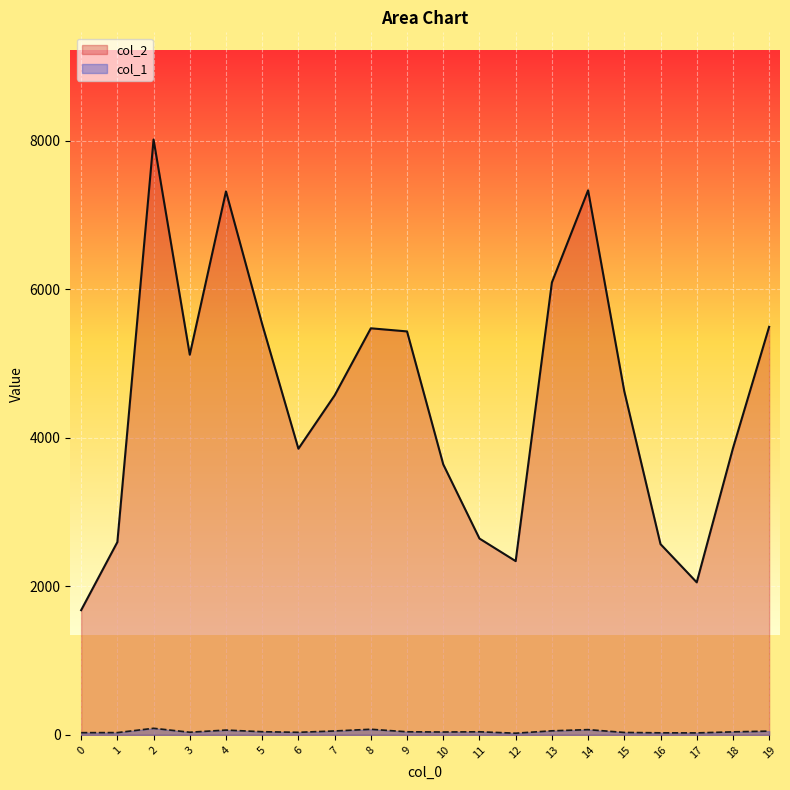

At which label is col_1 closest to 56?

13